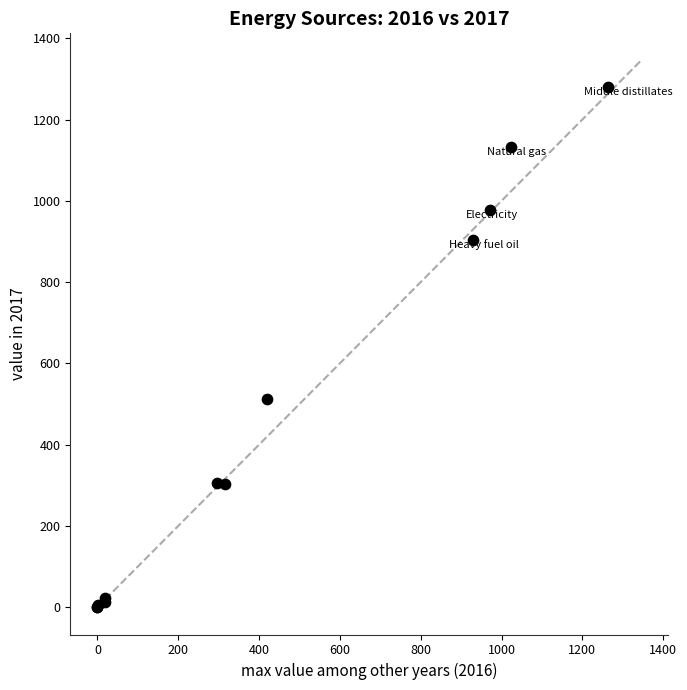

What Y value in the scatter plot is closest to 640?

512.7